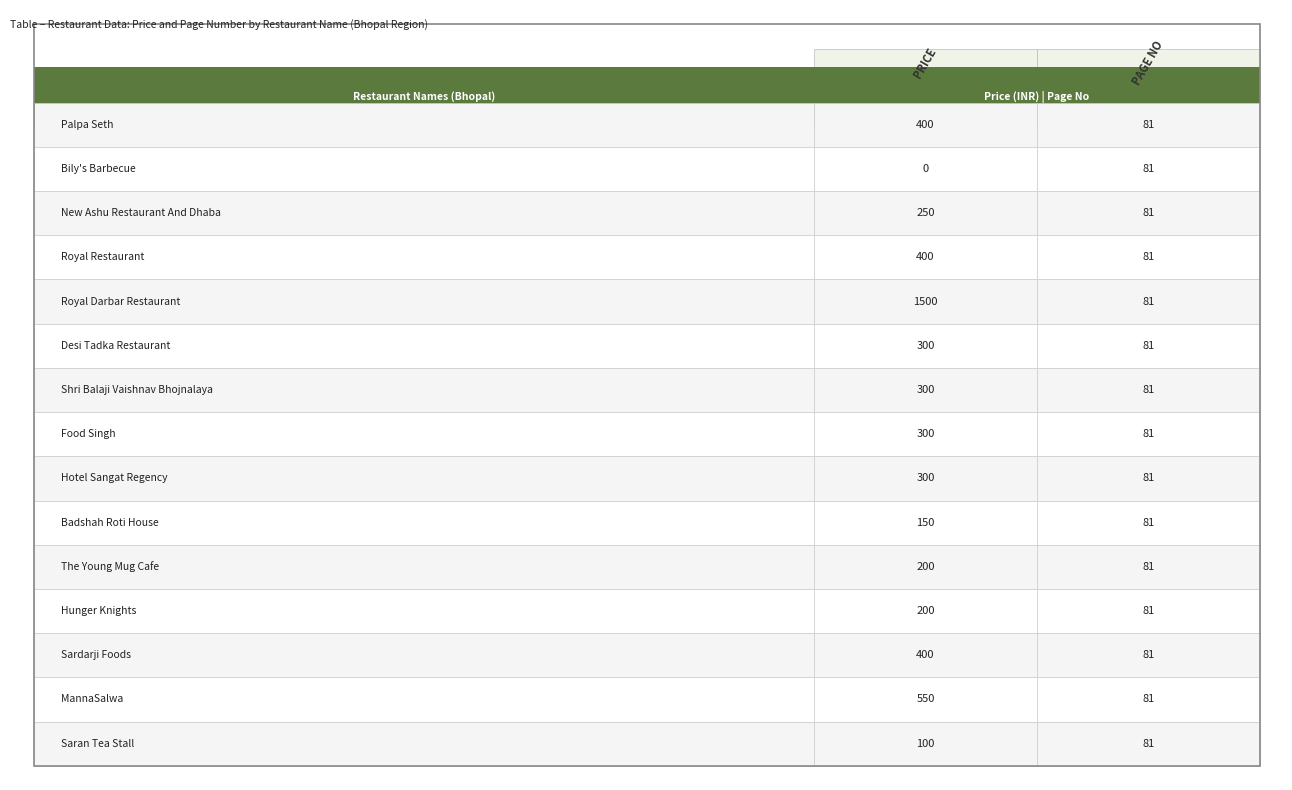

What is the average value of the Saran Tea Stall series?

90